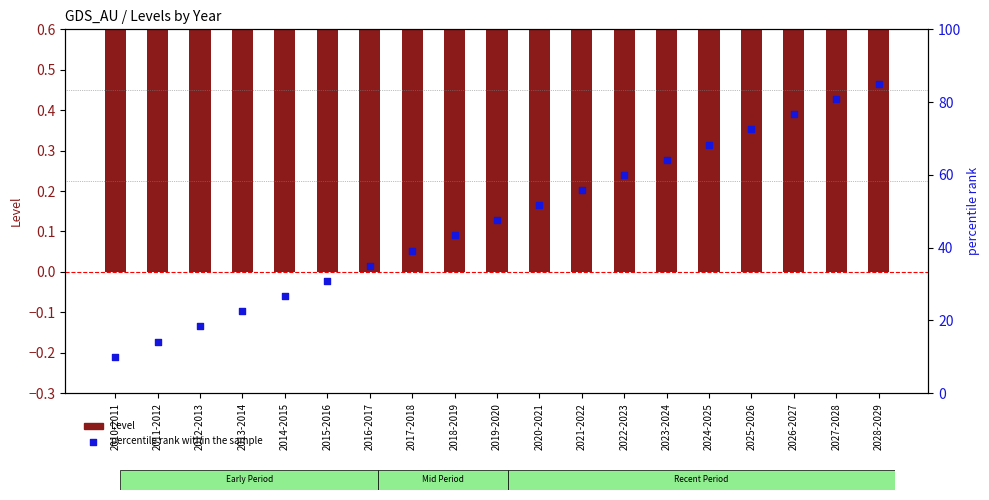

Which series has the widest spread of Y values?

percentile rank within the sample